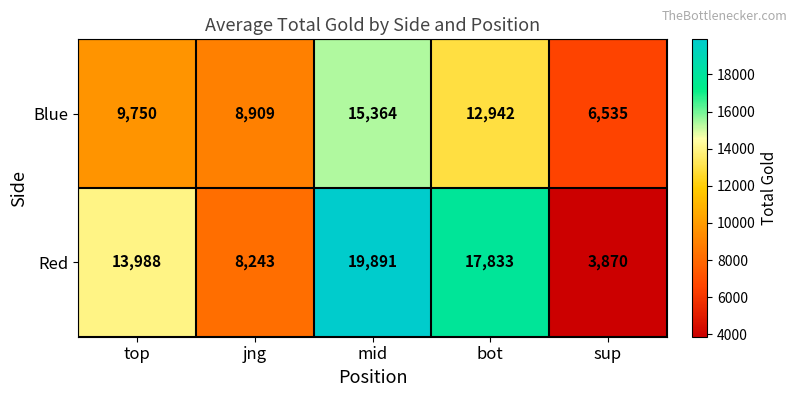

Reading left to right, what are all the values shown in this chart?

Blue: 9750	8909	15364	12942	6535
Red: 13988	8243	19891	17833	3870